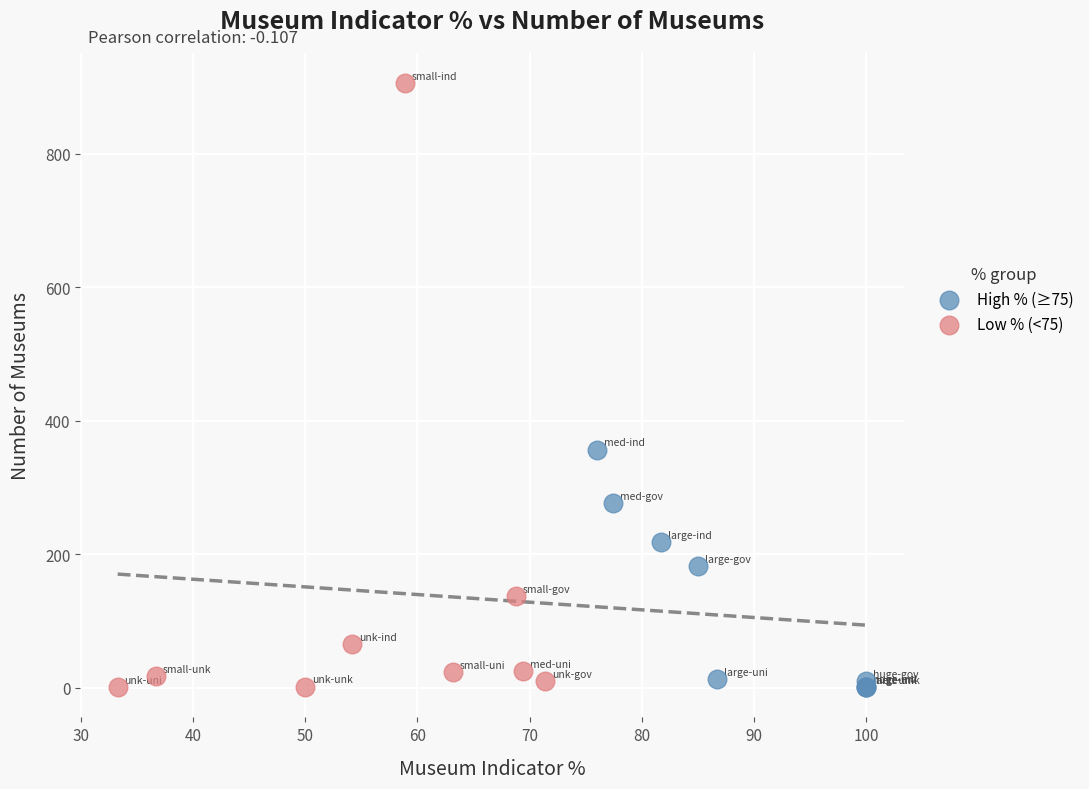

Which series contains the highest Y value?

Low % (<75)